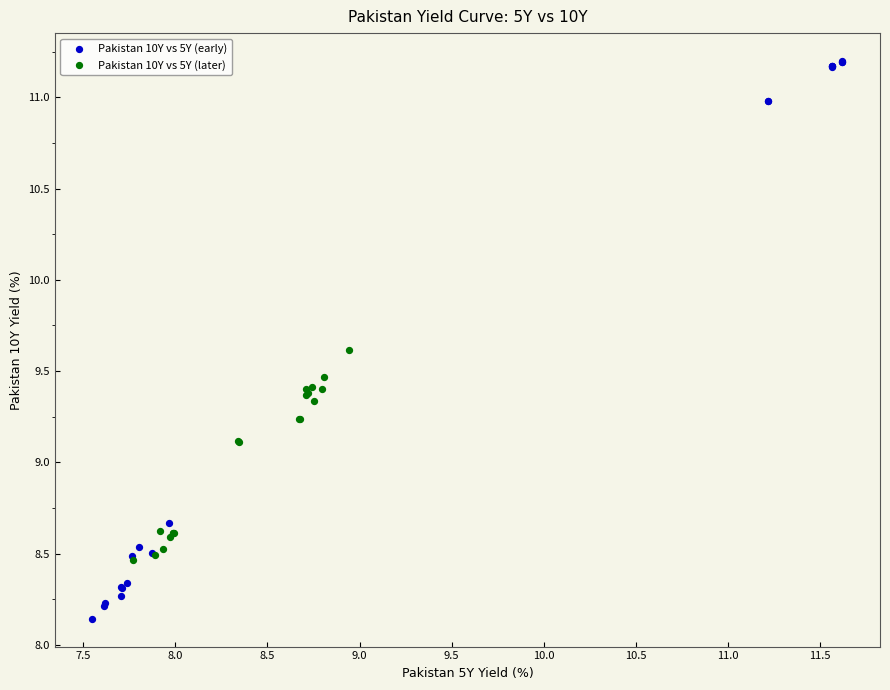

Which series contains the highest Y value?

Pakistan 10Y vs 5Y (early)